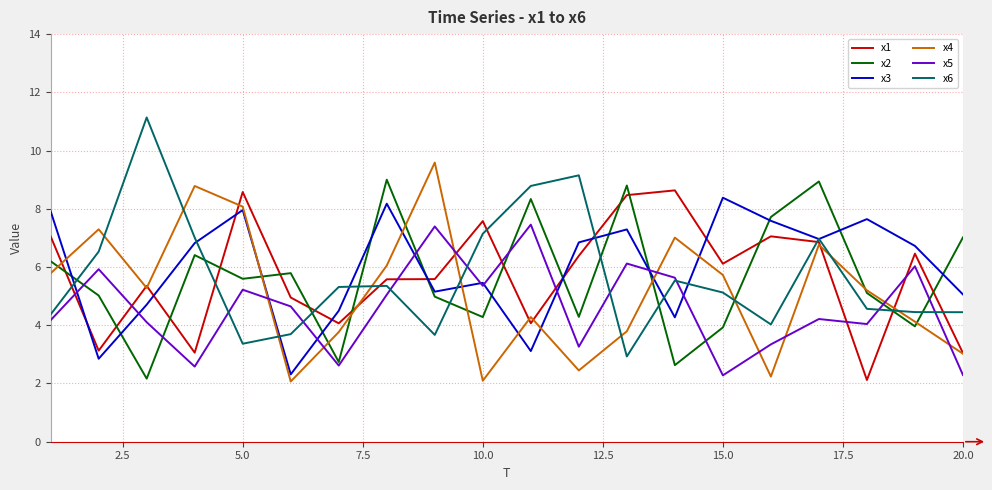

After their last crossing, which series has the higher values: x5 or x4?

x4